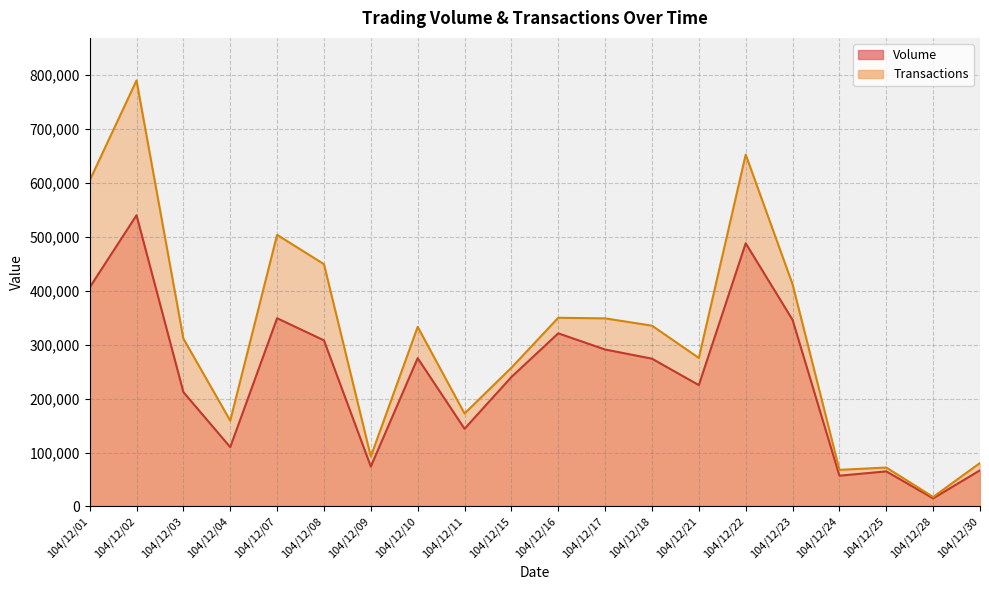

List the series in order of their overall mean, lowest first.

Volume, Transactions